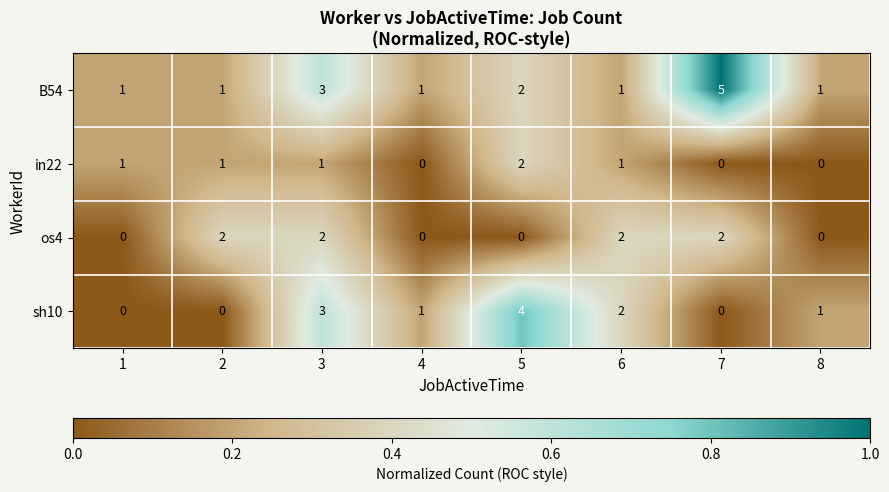

The B54 series shows 2 at 8. True or false?

False